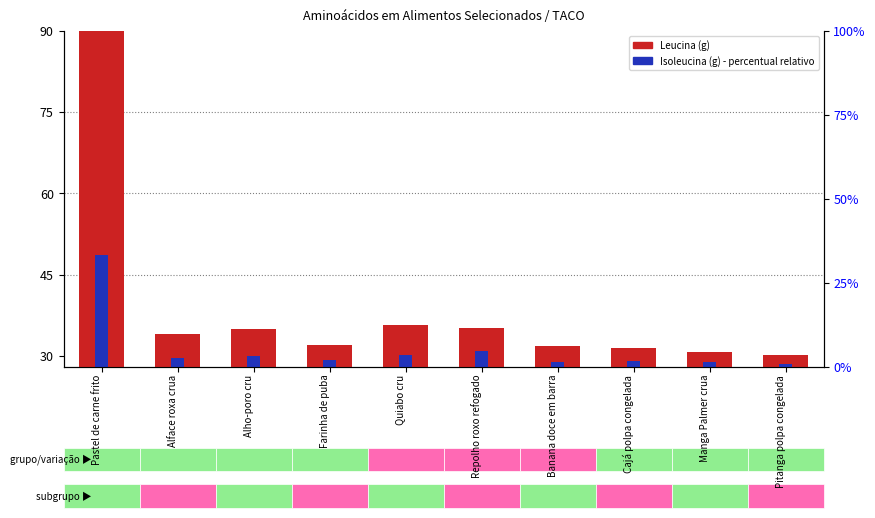

Which has a higher value, Manga Palmer crua or Banana doce em barra?

Banana doce em barra